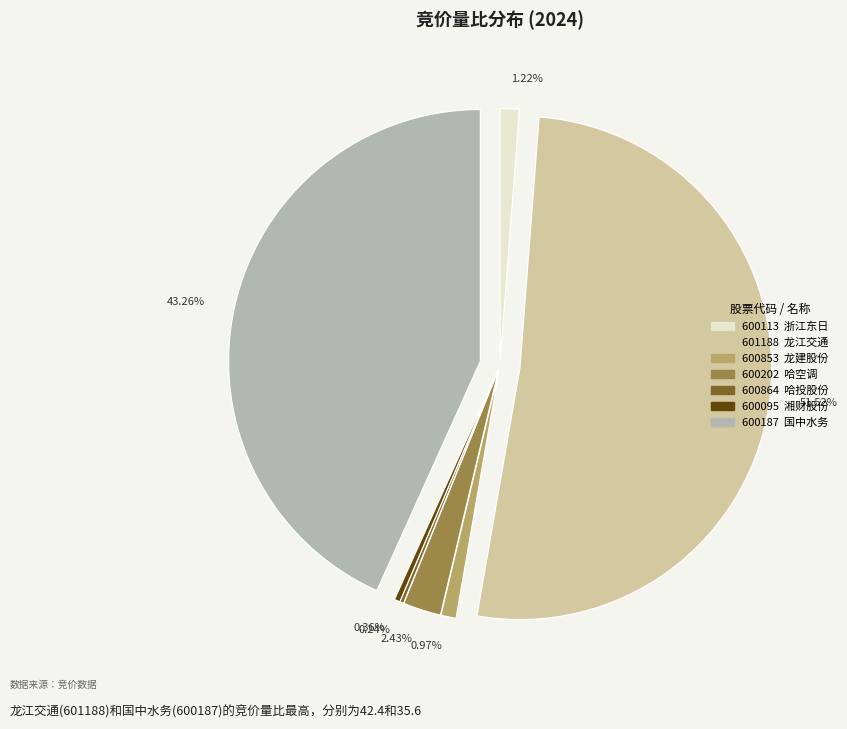

Is there a majority slice in this chart?

Yes